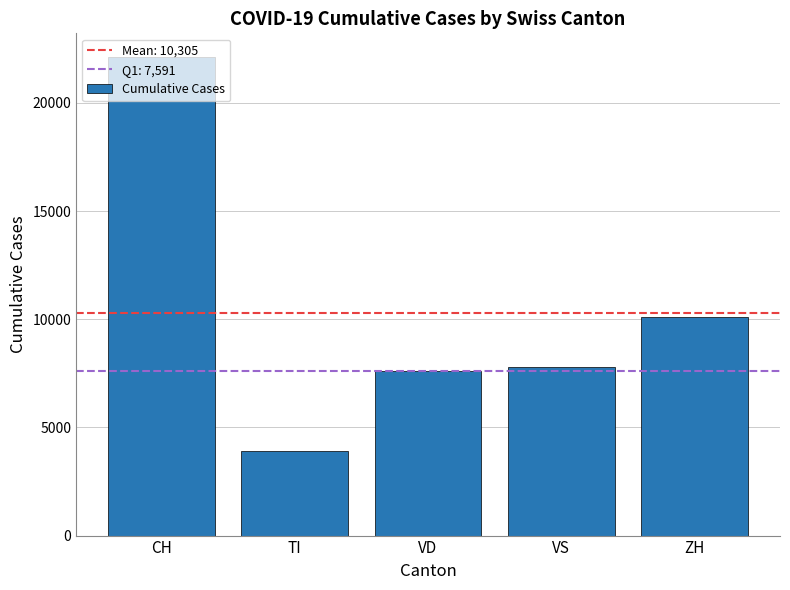

Reading right to left, list all the values displayed in this chart.

ZH=10093	VS=7814	VD=7591	TI=3913	CH=22112